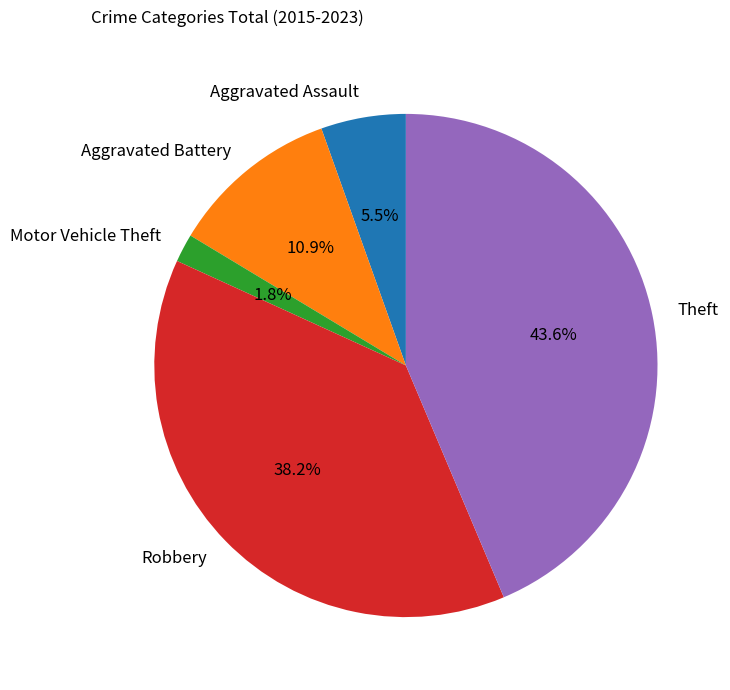

Which slice is the largest?

Theft